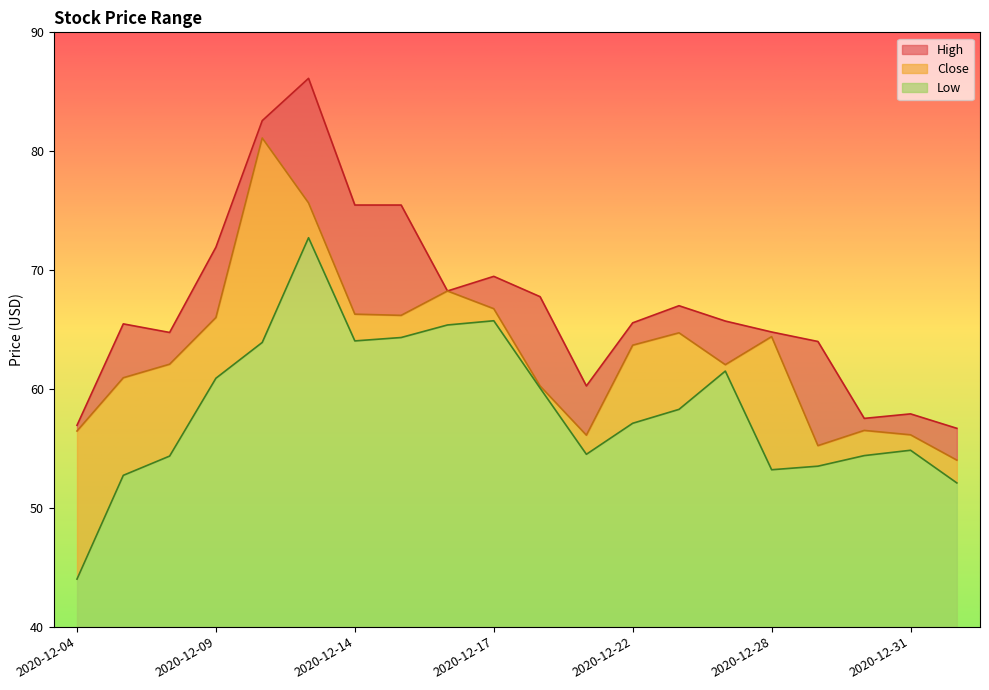

At which label does Close first exceed 63?

2020-12-09